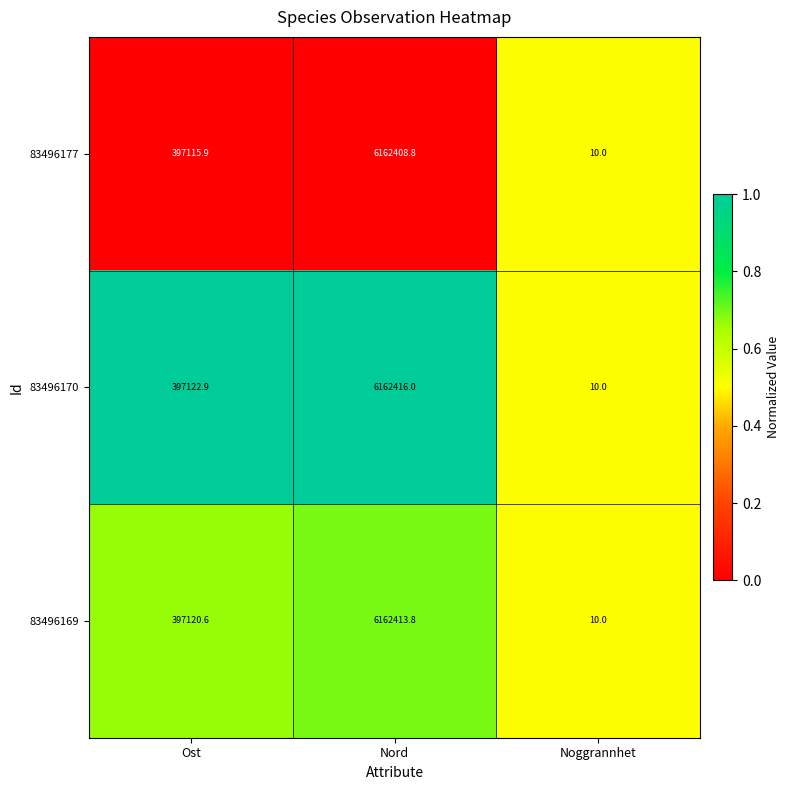

Reading left to right, transcribe all the data shown in this chart.

83496177: 397115.9	6162408.8	10.0
83496170: 397122.9	6162416.0	10.0
83496169: 397120.6	6162413.8	10.0